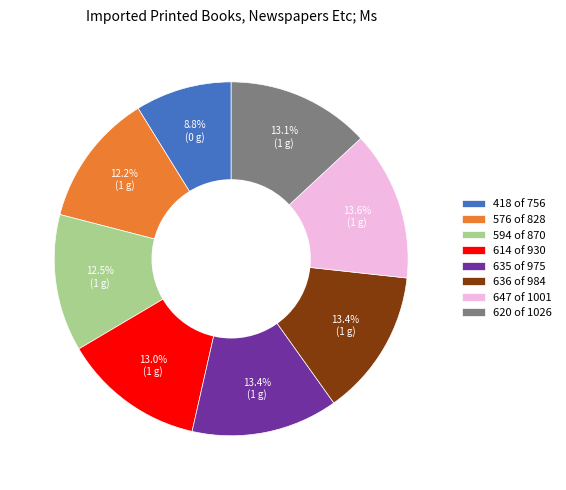

Which category has the smallest portion of the pie?

418 of 756